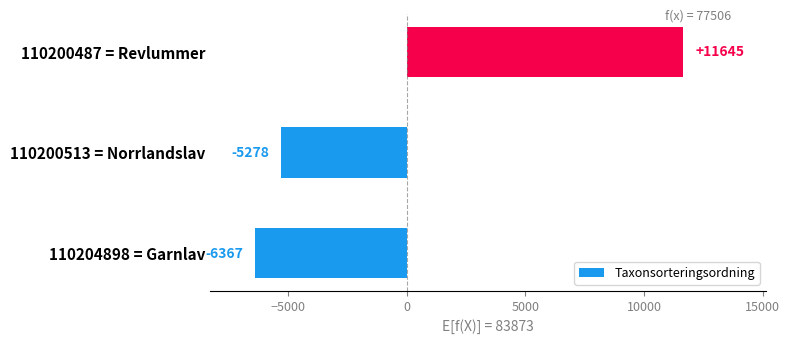

How many bars are there in total?

3